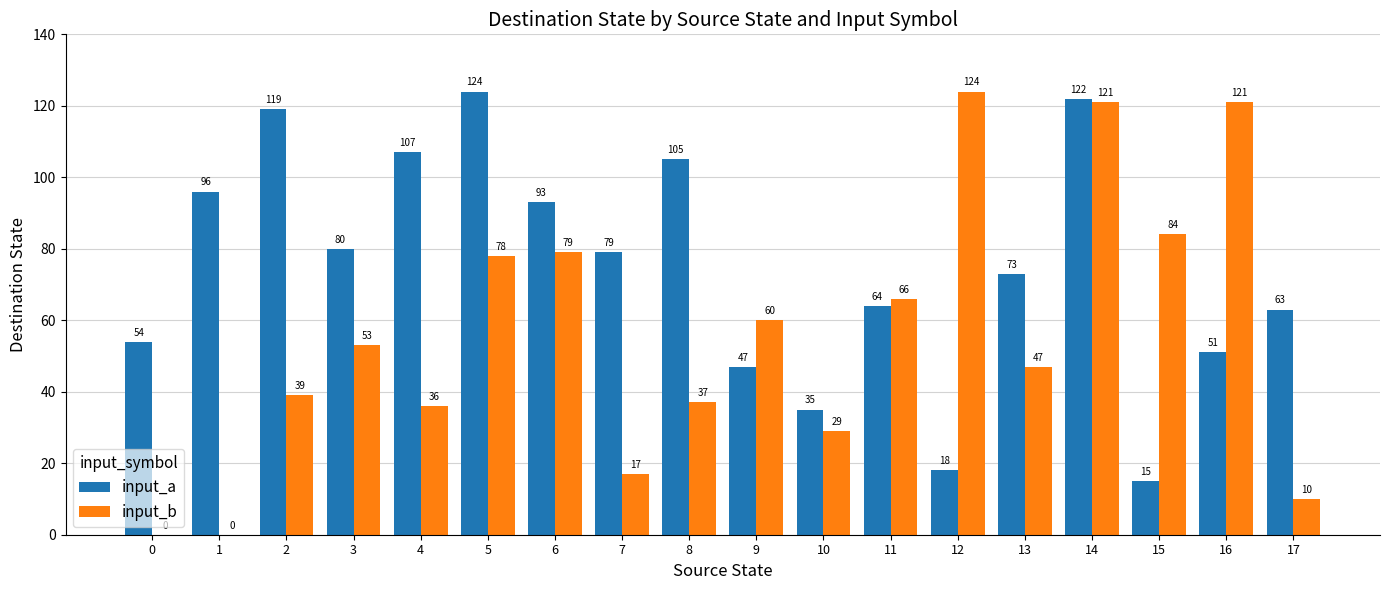

Are the bars horizontal?

No